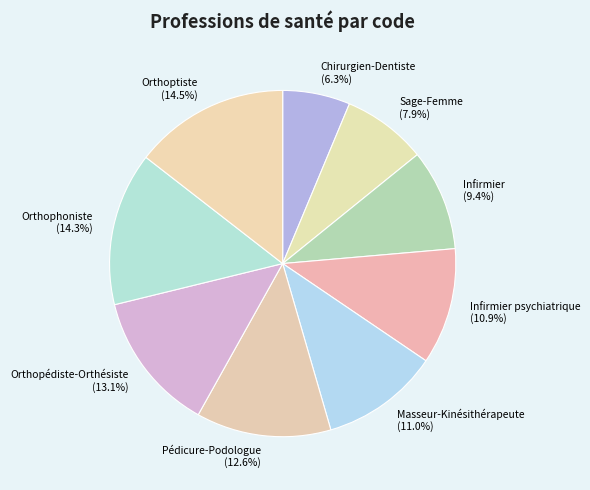

To the nearest percent, what is the difference between the largest and smallest slice percentages?

8%